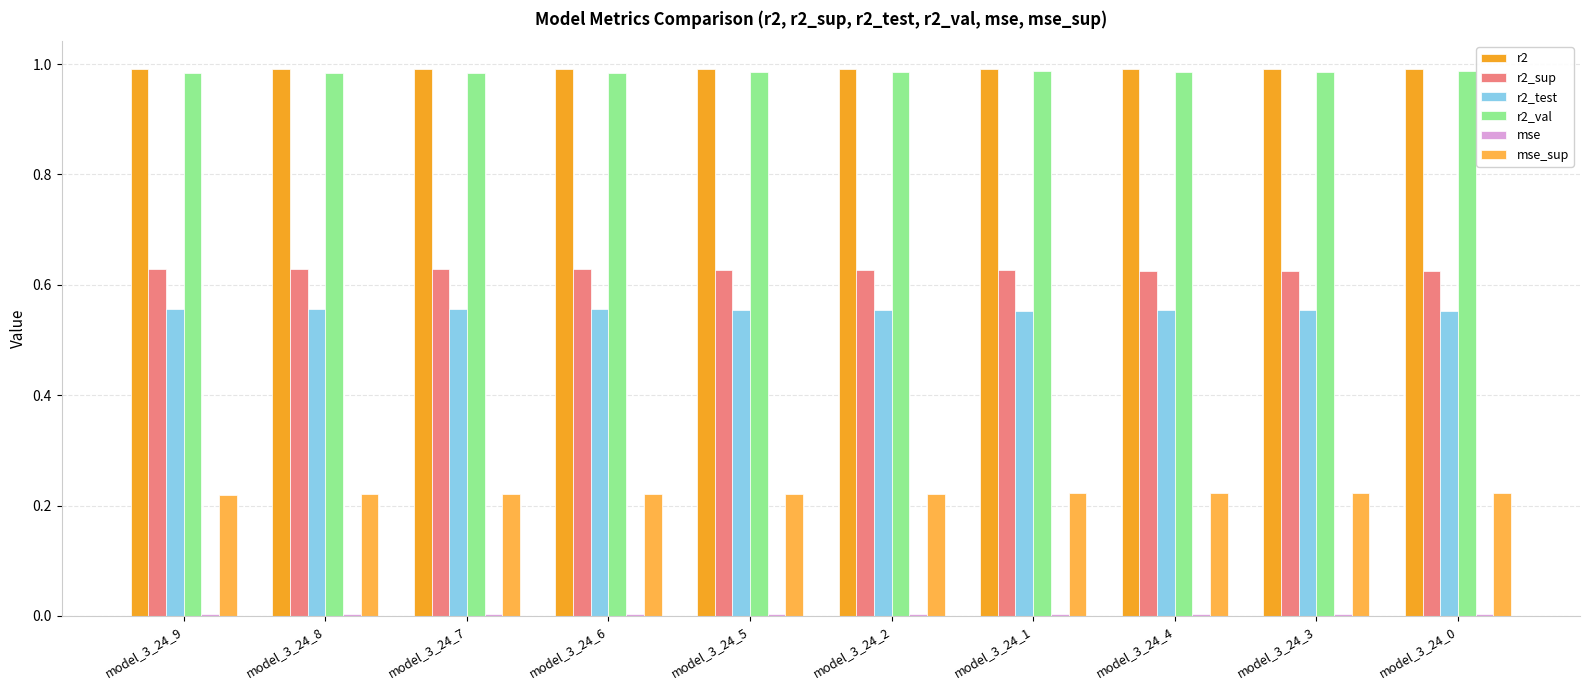

What is the spread (max minus min) of values at model_3_24_7?

1.0